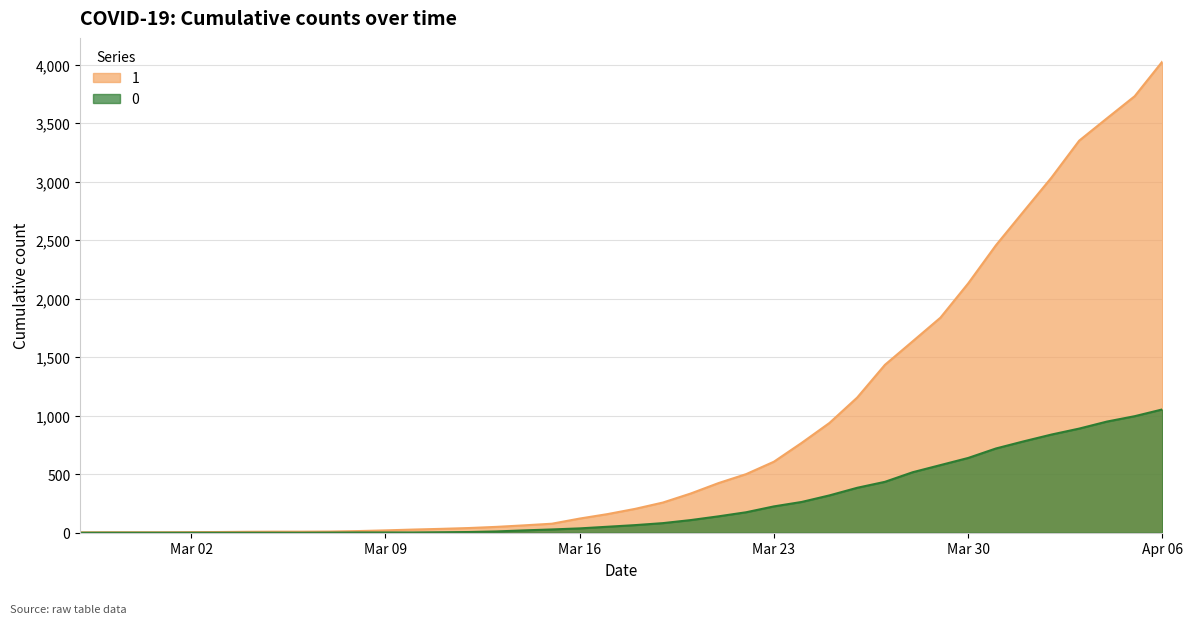

What is the sum of the 1 values at 2020-03-06 and 2020-03-19?

267